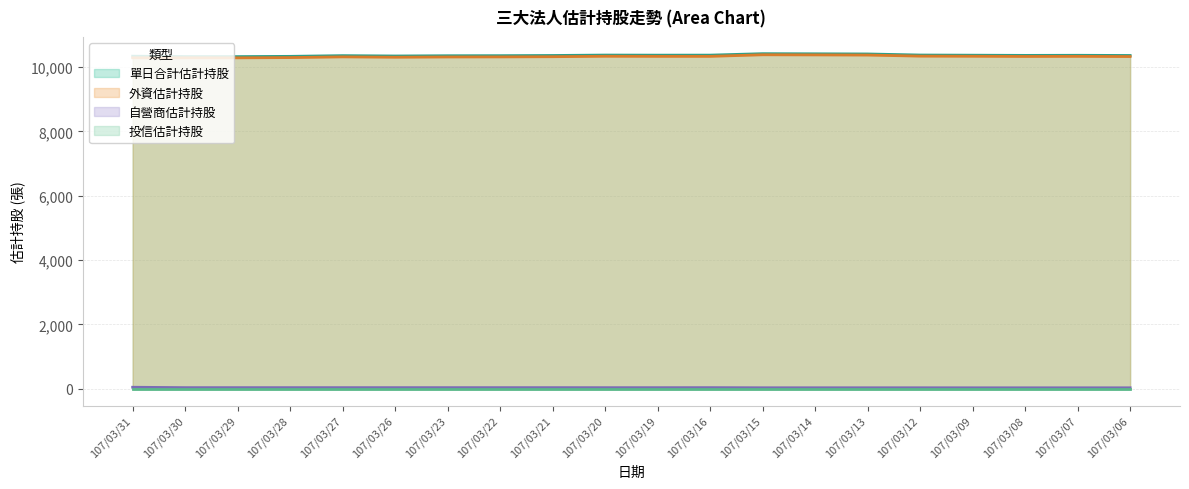

What is the greatest value displayed?

10415